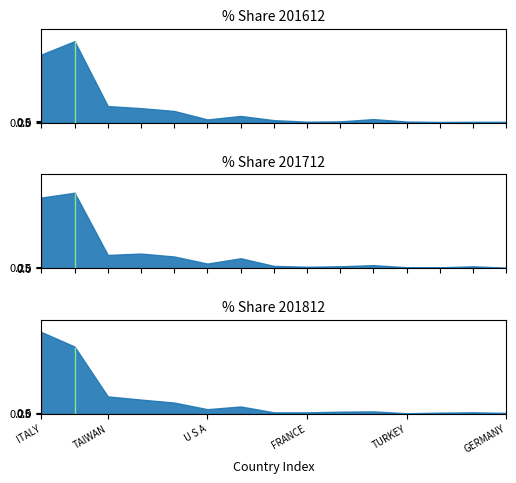

How many interior local valleys does the 201712_% Share series have?

4